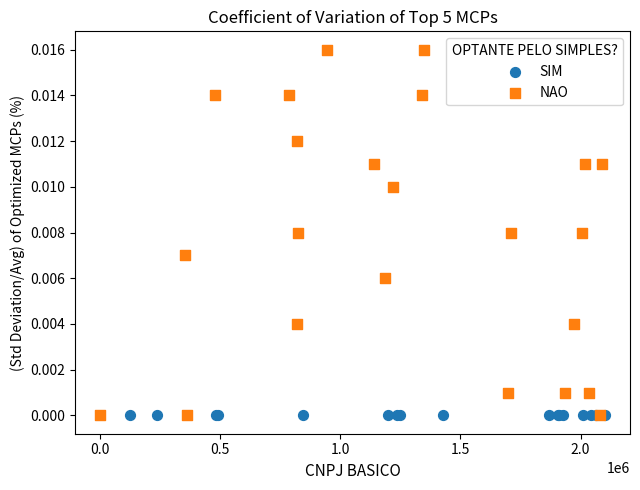

Which series reaches the maximum Y coordinate?

NAO